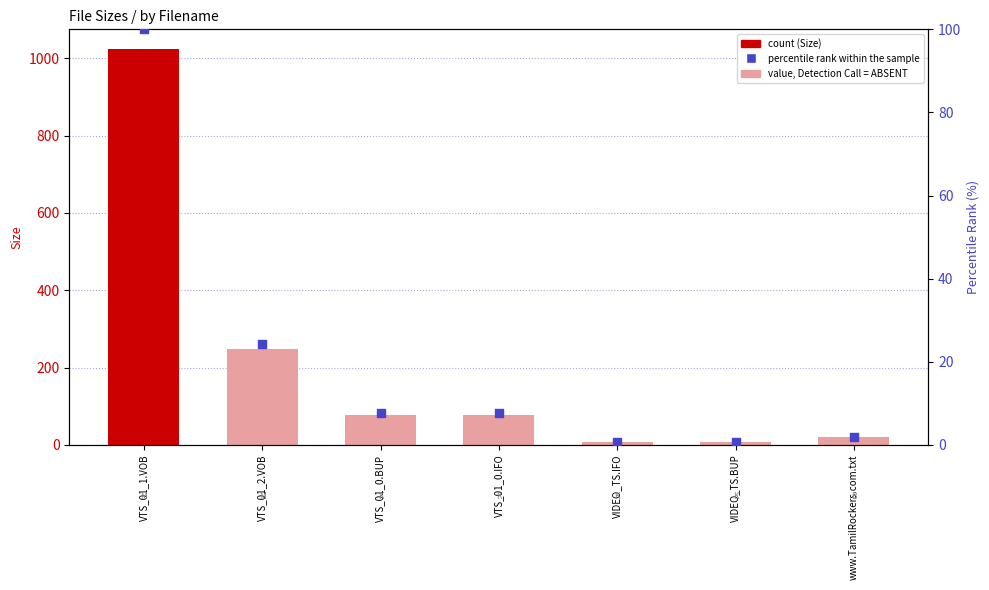

At how many categories does at least one series exceed 273?

1